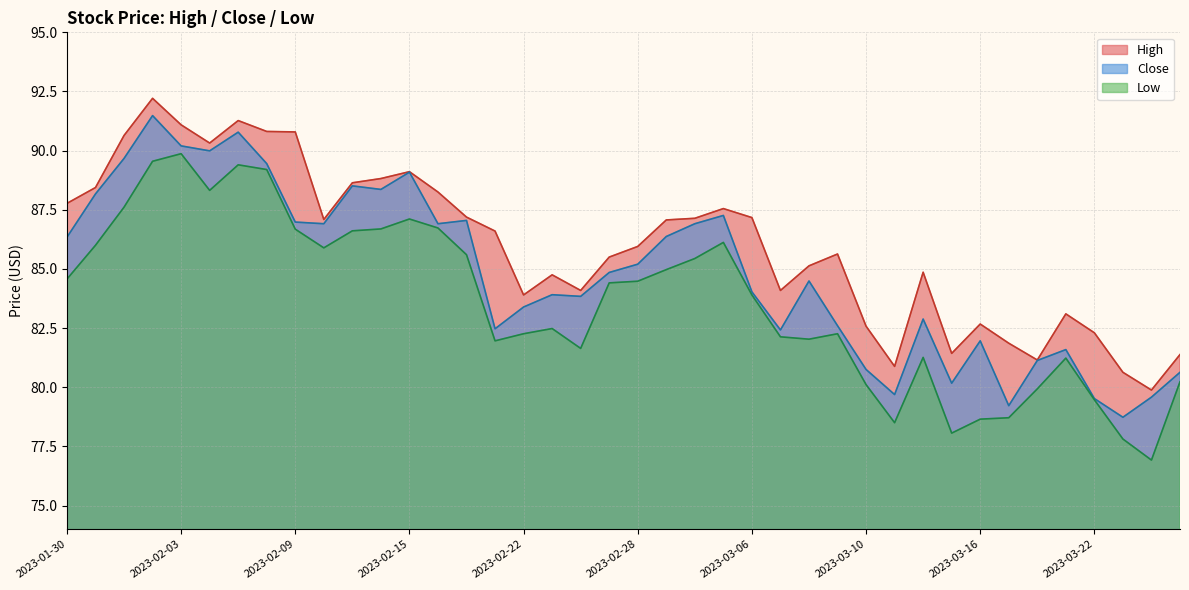

Does the chart have visible grid lines?

Yes